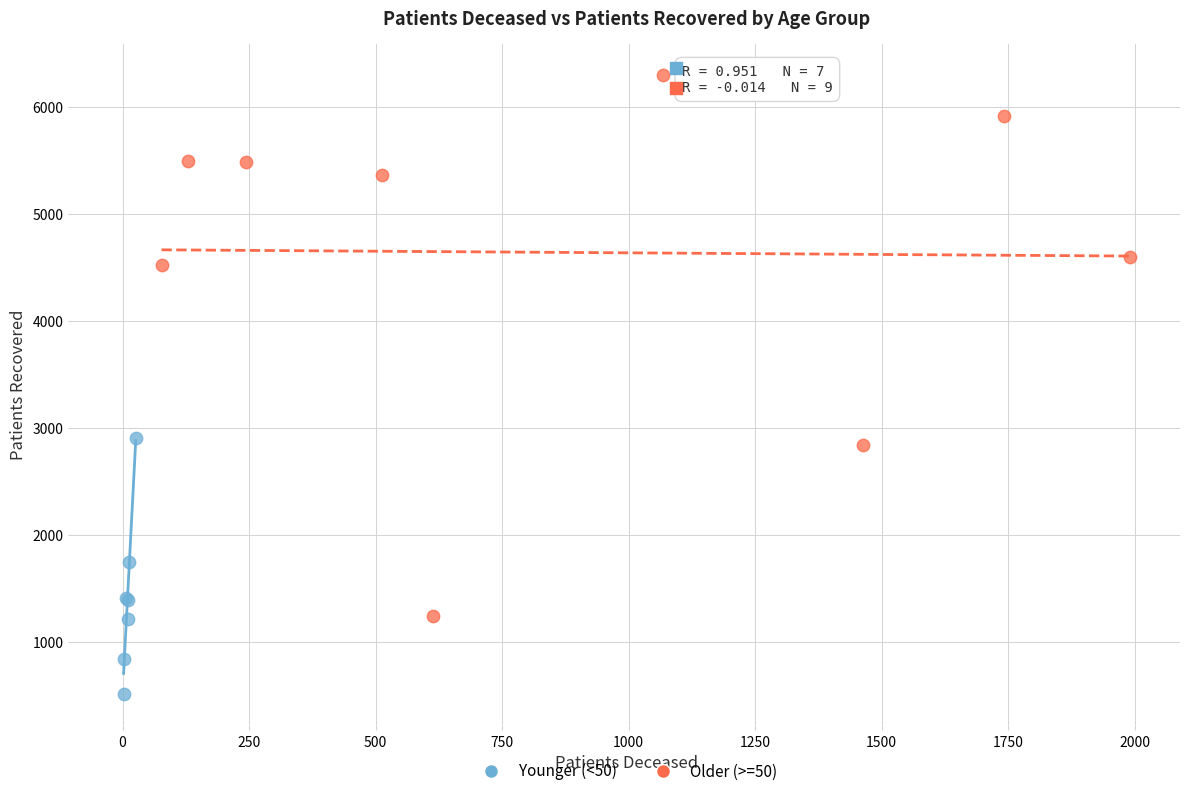

What are all the series names shown in the legend?

Younger (<50), Older (>=50)